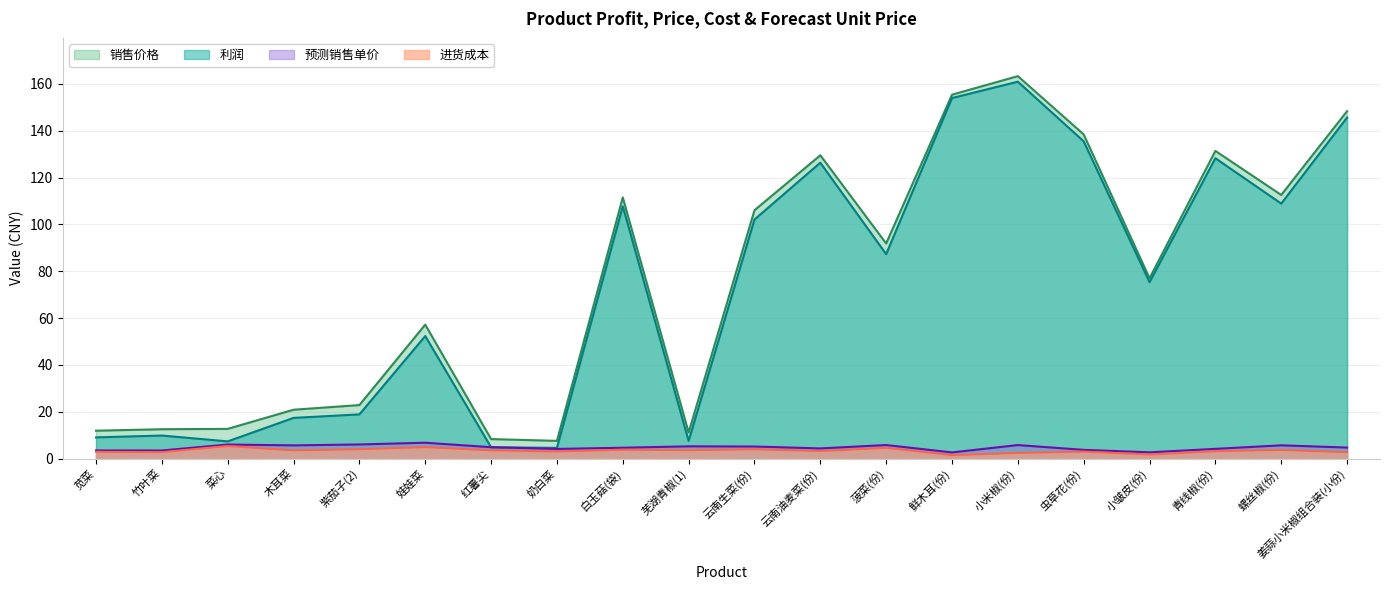

List the labels in order of 进货成本 value, smallest first.

鲜木耳(份), 小皱皮(份), 小米椒(份), 竹叶菜, 姜蒜小米椒组合装(小份), 苋菜, 虫草花(份), 奶白菜, 青线椒(份), 云南油麦菜(份), 红薯尖, 木耳菜, 芜湖青椒(1), 螺丝椒(份), 白玉菇(袋), 云南生菜(份), 紫茄子(2), 菠菜(份), 娃娃菜, 菜心